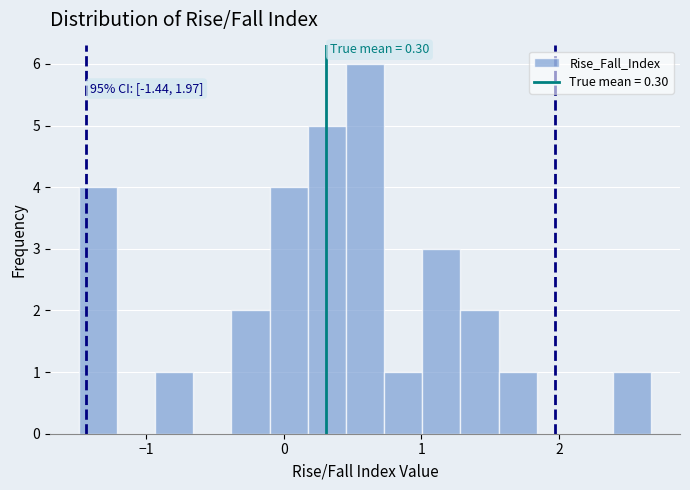

Read against the x-axis, roughly where is the centre of the tallest bar?

0.6